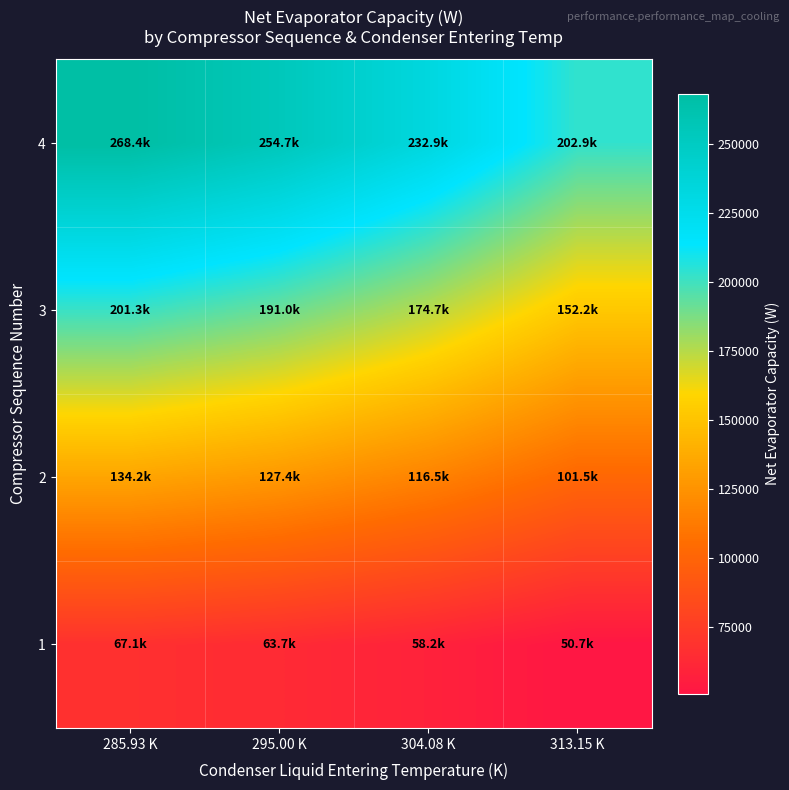

Rank the series by their average value, from lowest to highest.

1, 2, 3, 4